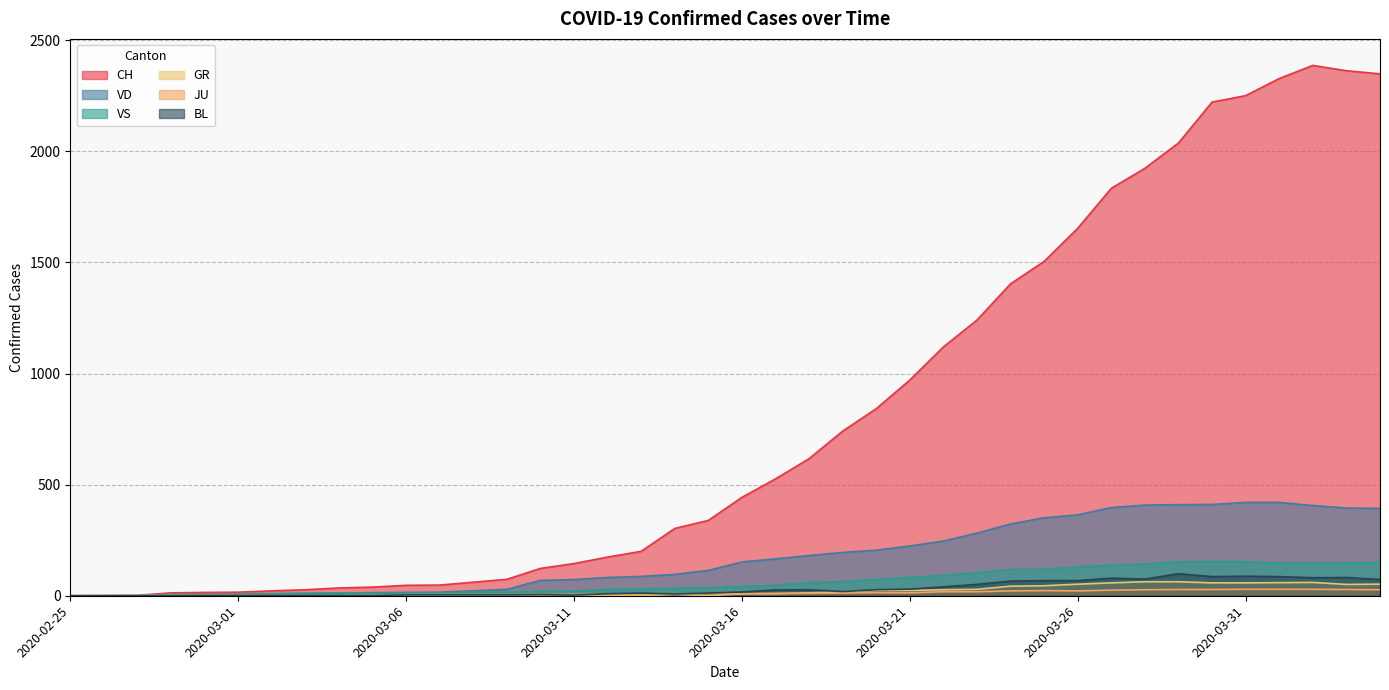

Is the value of GR at 2020-03-19 greater than the value of JU at 2020-03-25?

No